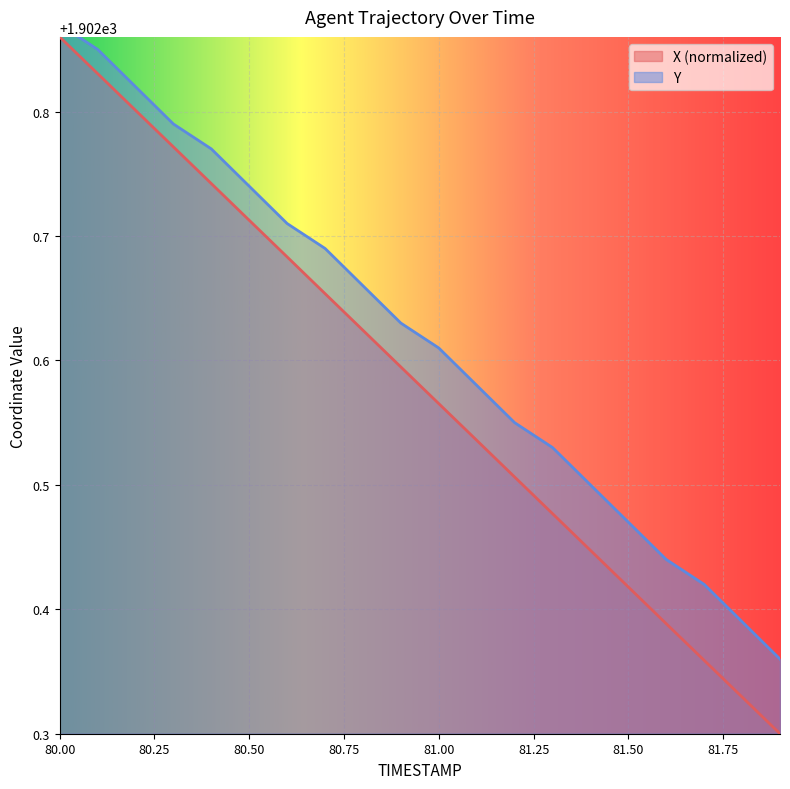

The X series shows 2590.2 at 81.3. True or false?

False